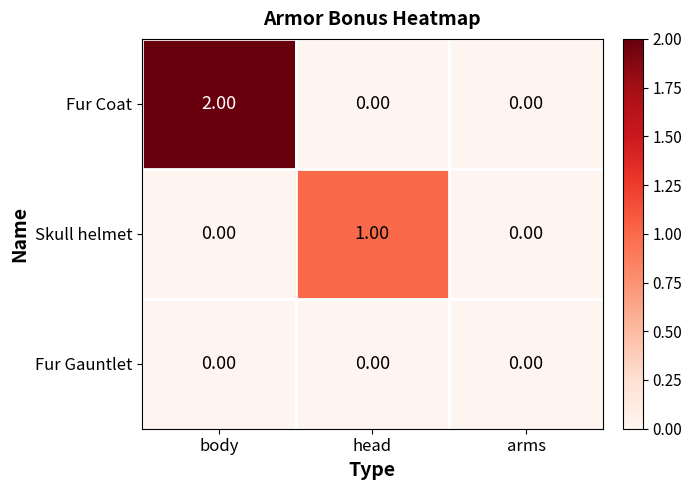

Which series has the largest range (max minus min)?

Fur Coat